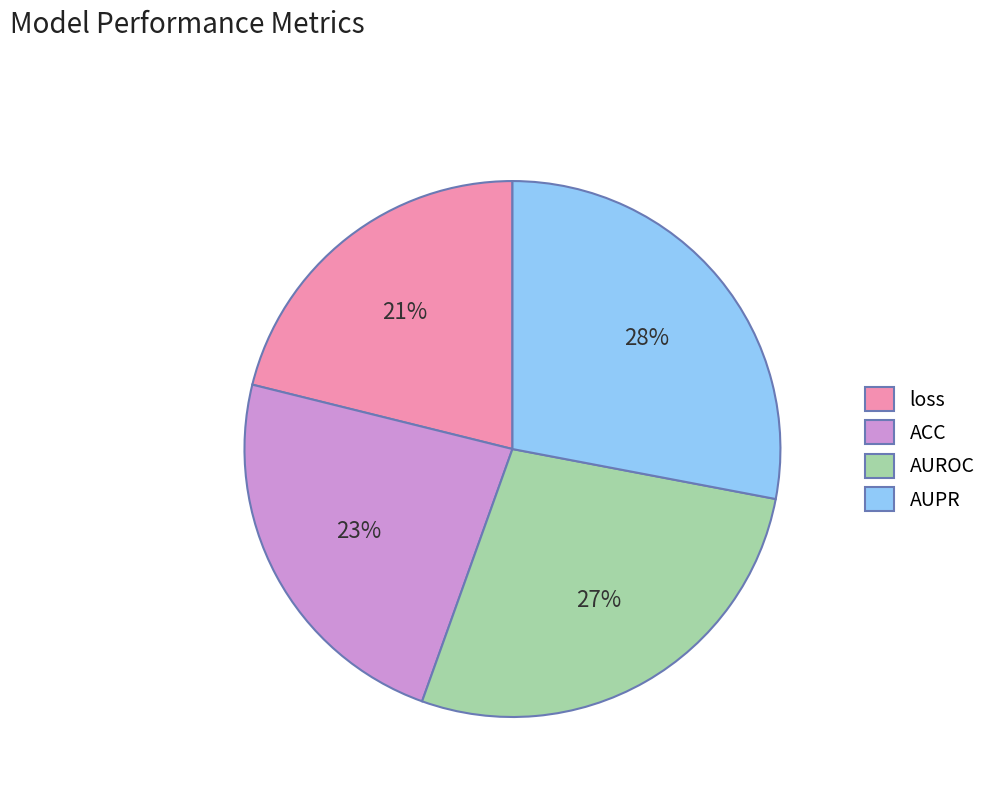

What is the smallest slice in the pie chart?

loss